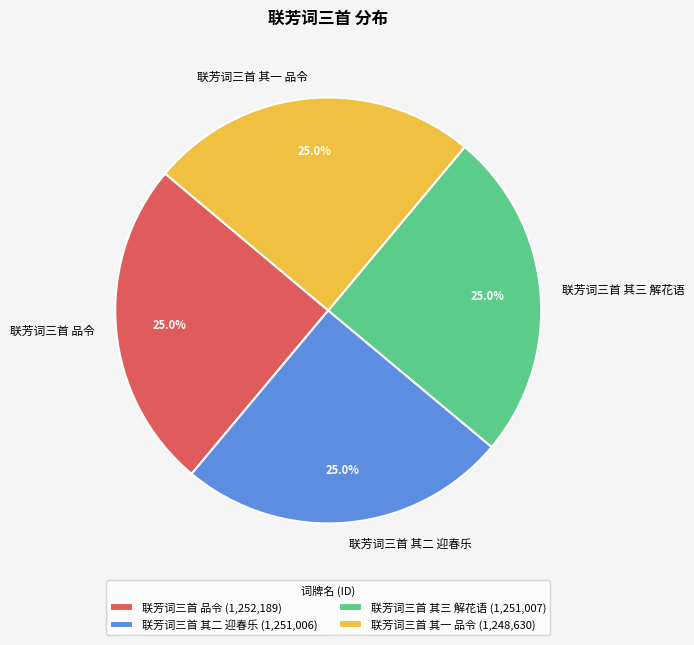

Approximately how many times larger is the value at 联芳词三首 品令 compared to 联芳词三首 其三 解花语?

1.0